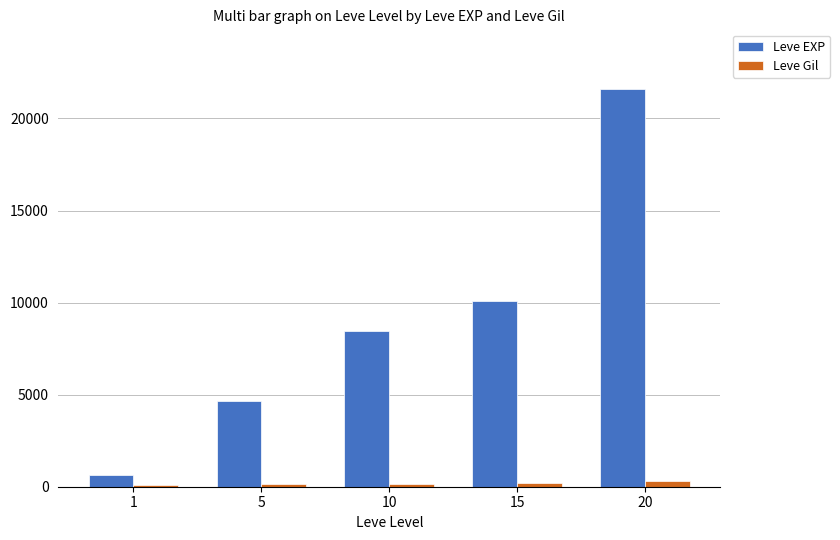

How many values in the Leve EXP series are below 8430?

2